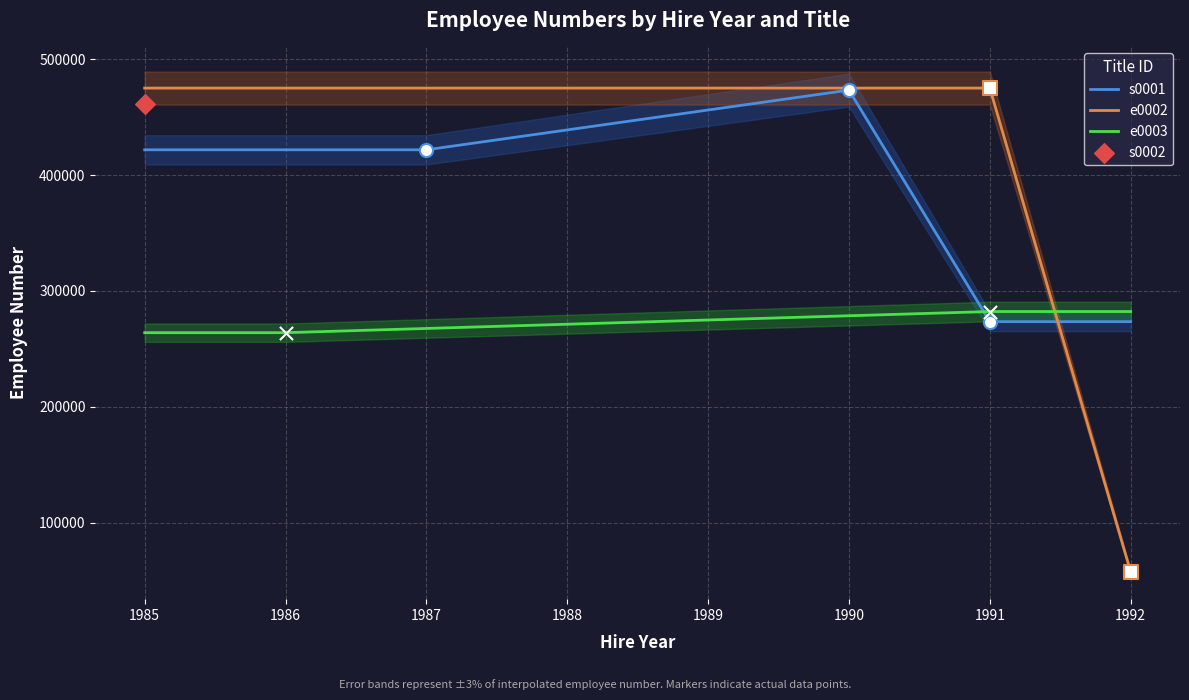

Which series reaches the minimum Y coordinate?

e0002